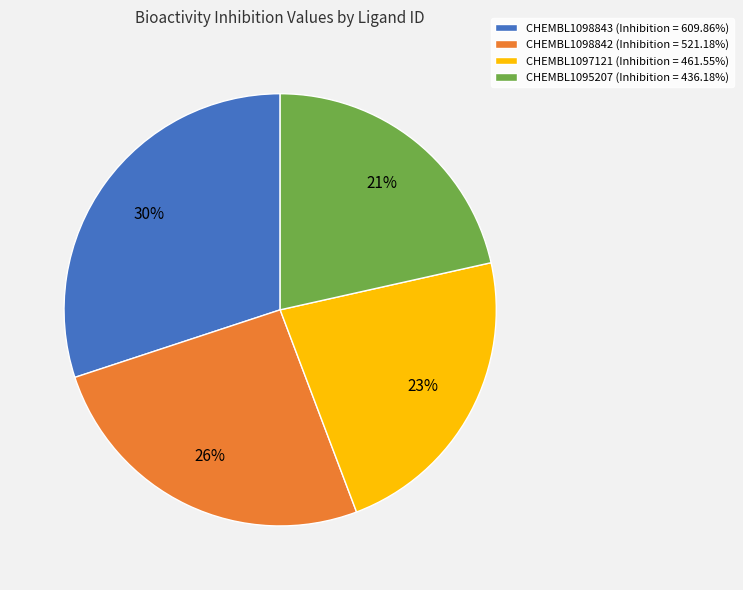

Is CHEMBL1097121 the majority of the pie?

No